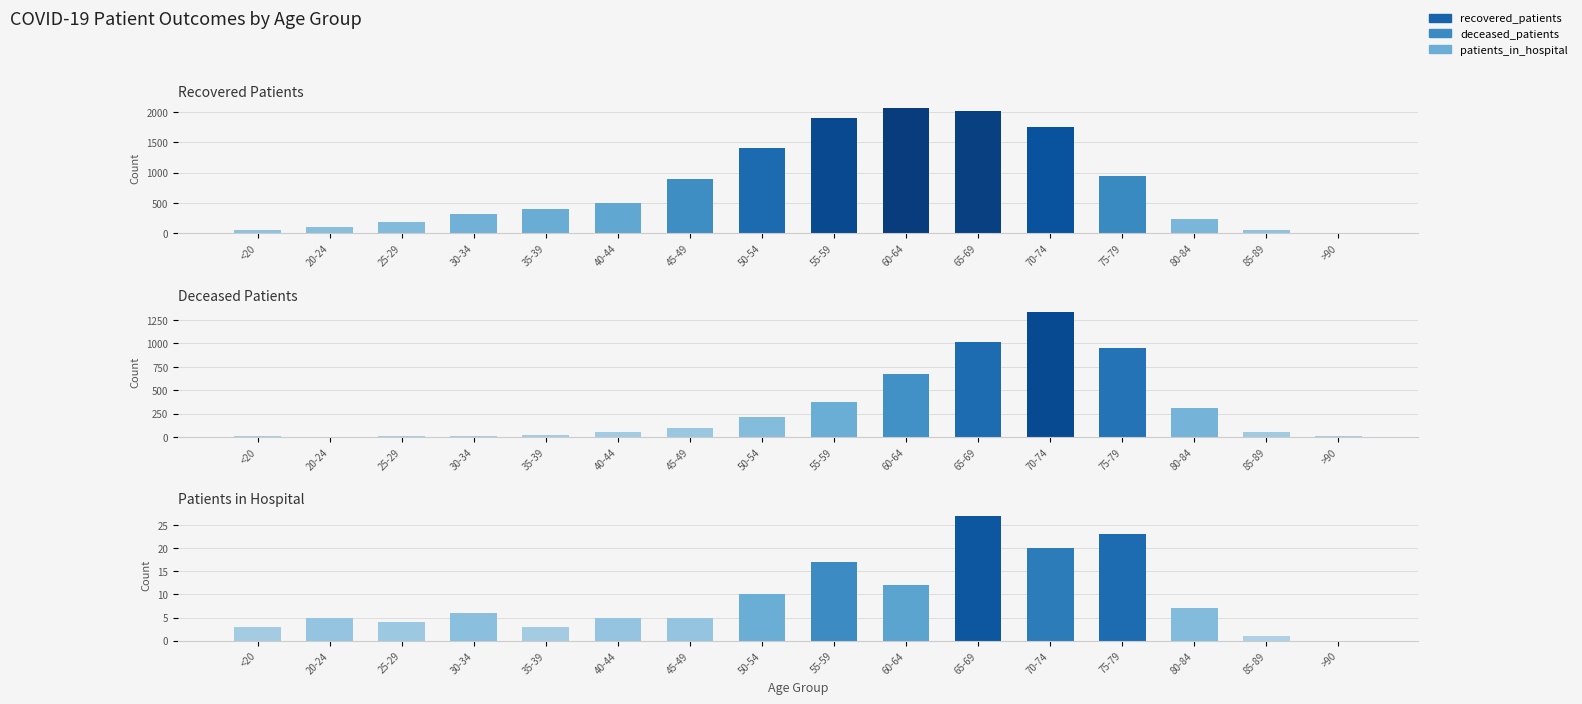

What is the spread (max minus min) of values at 20-24?

109